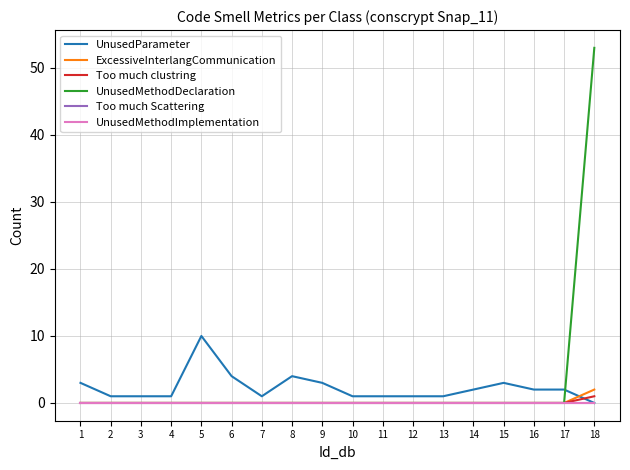

Does the chart display data point markers on the line(s)?

No